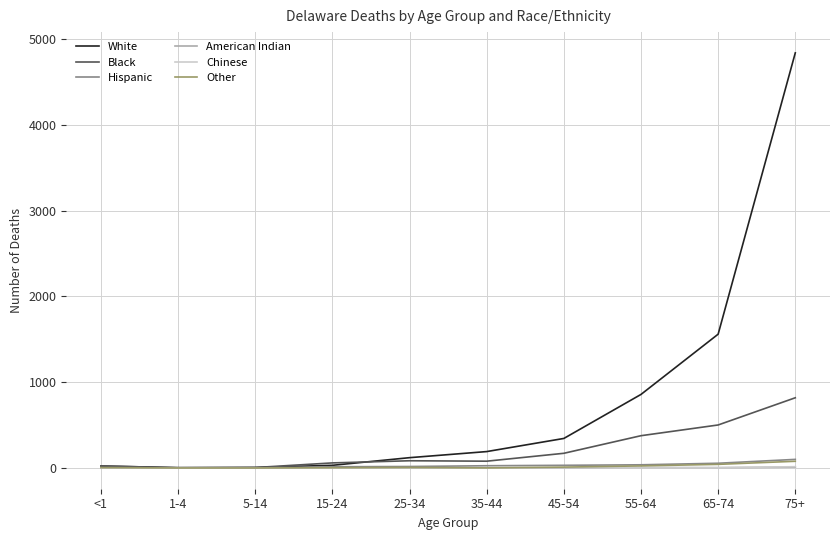

What is the average value of the American Indian series?

2